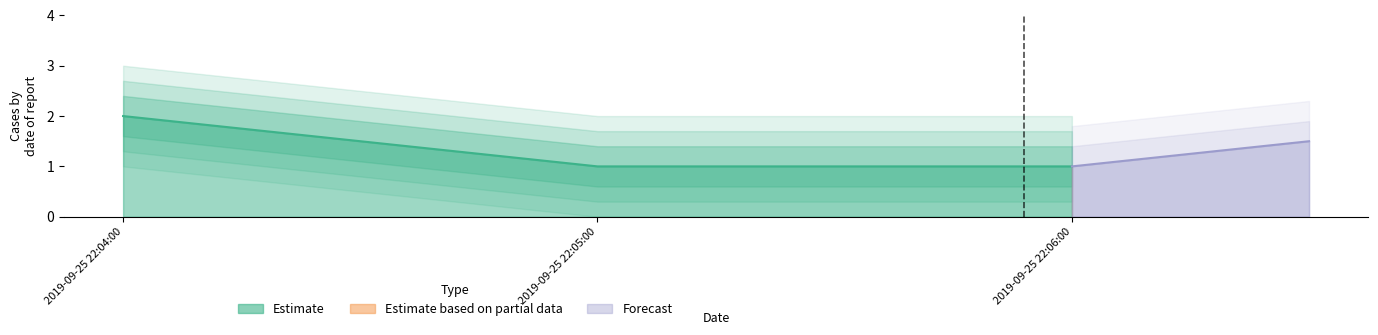

What is the value of the 1st point from the left?

2